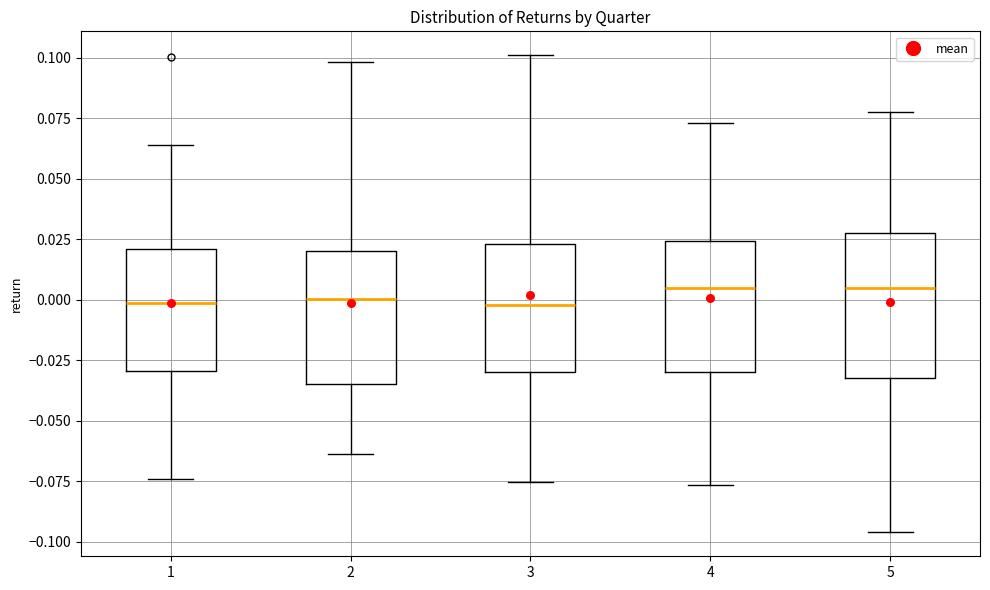

Reading left to right, read every box against the y-axis: the position of its median line, the range the box covers, and the ends of its whiskers. The values are not printed on the chart, so give them approximately, as read against the axis.

1: median 0.000, box -0.030 to 0.020, whiskers -0.075 to 0.065
2: median 0.000, box -0.035 to 0.020, whiskers -0.065 to 0.100
3: median 0.000, box -0.030 to 0.025, whiskers -0.075 to 0.100
4: median 0.005, box -0.030 to 0.025, whiskers -0.075 to 0.075
5: median 0.005, box -0.030 to 0.025, whiskers -0.095 to 0.075